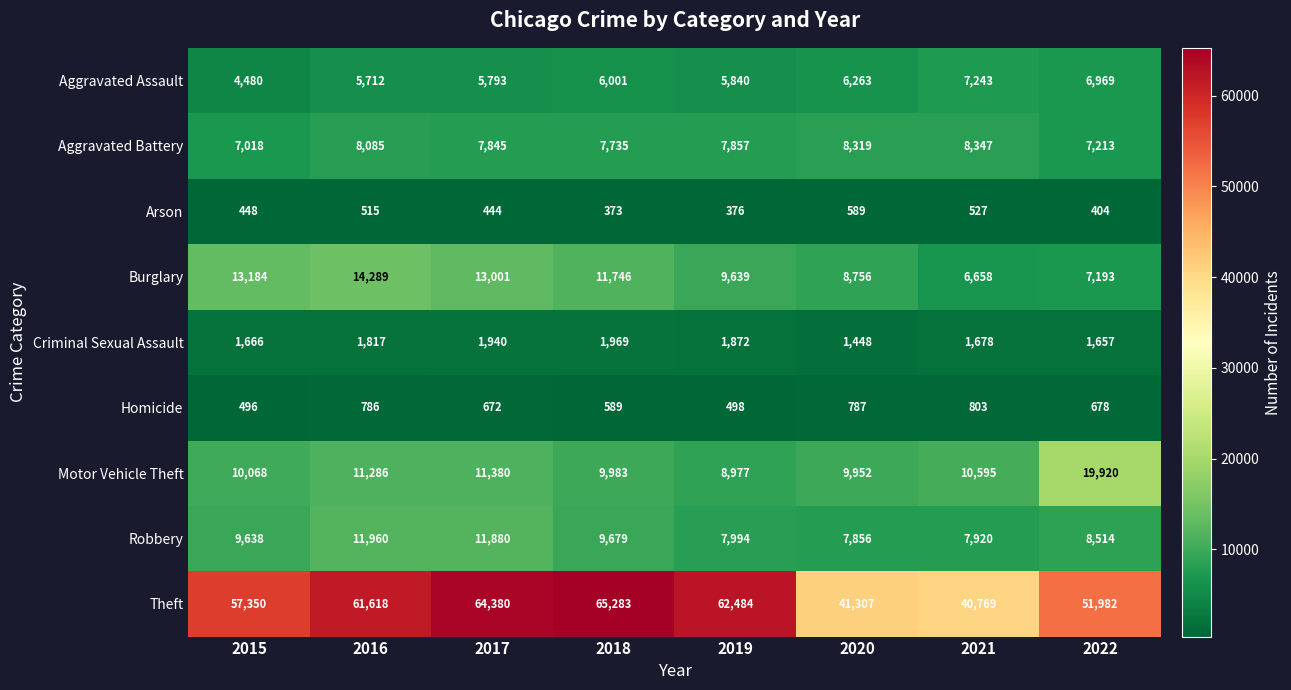

True or false: Homicide has a value of 790 at 2015.

False